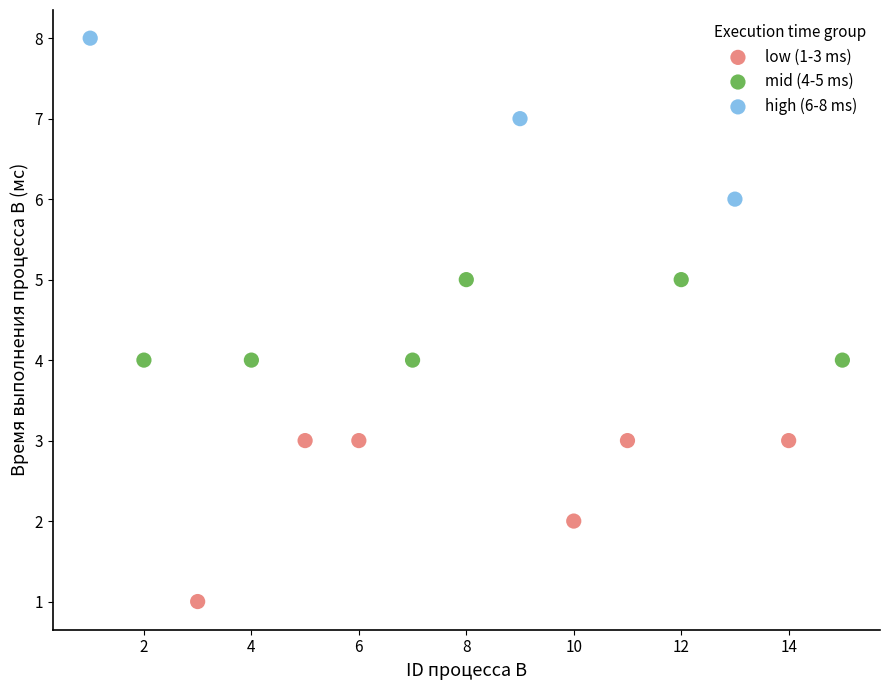

Which series reaches the maximum Y coordinate?

high (6-8 ms)